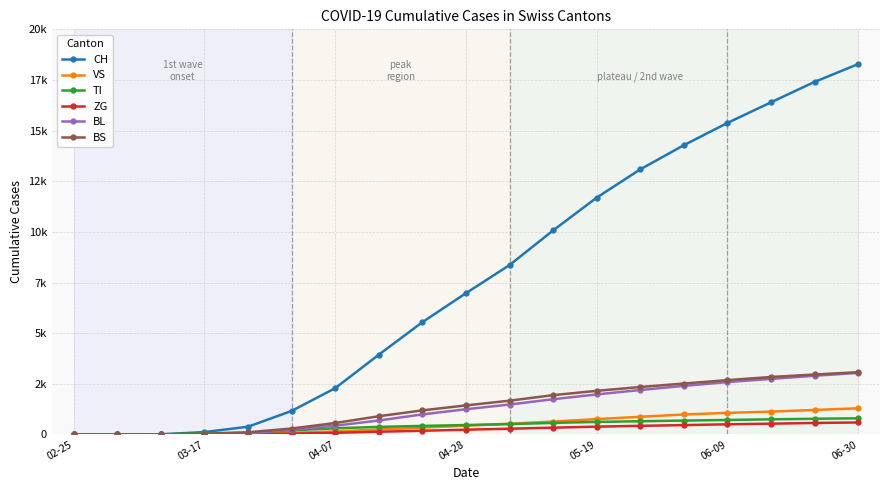

True or false: VS and TI intersect in this chart.

True